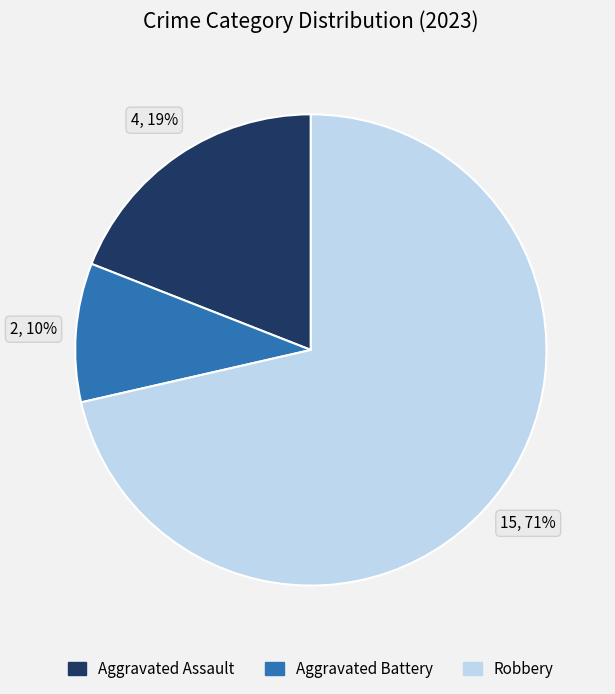

How many slices are in this pie chart?

3